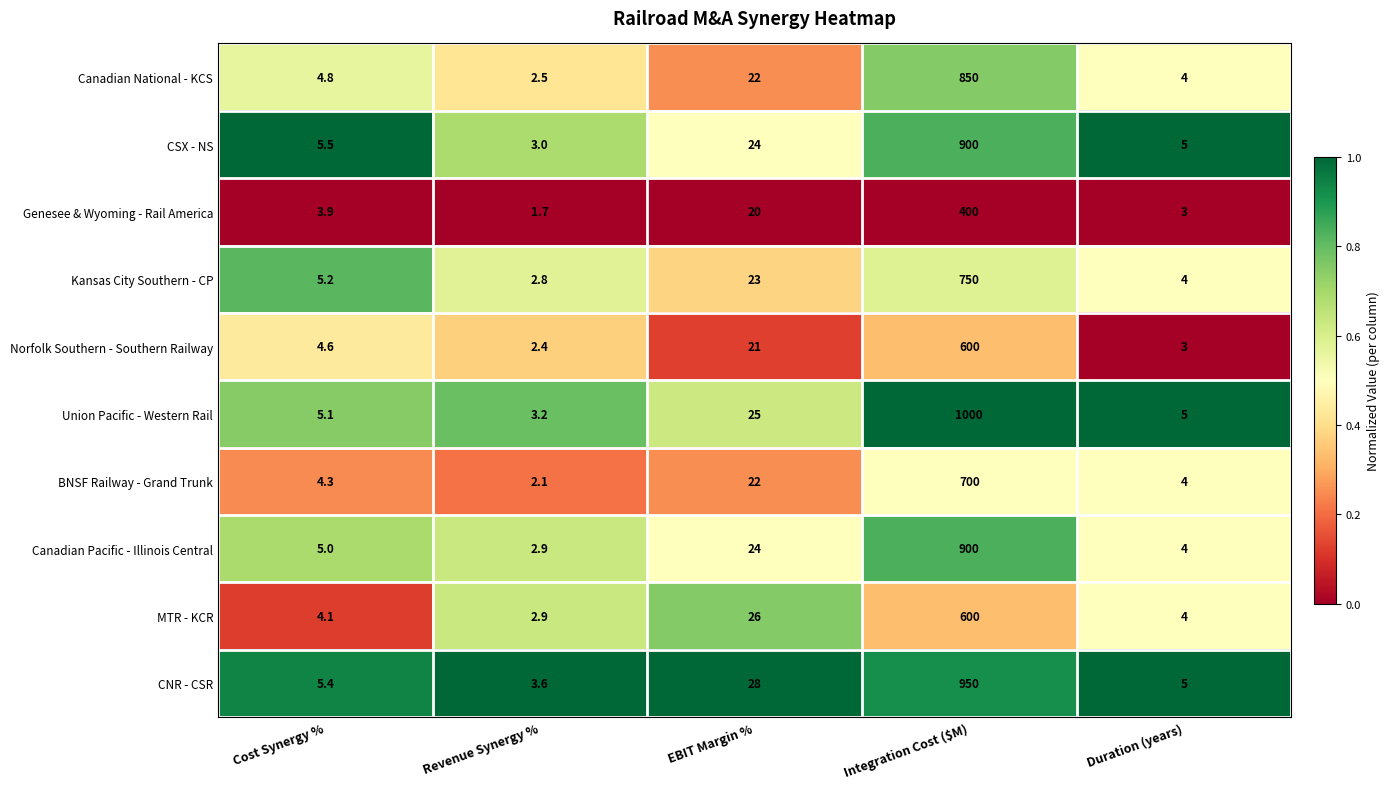

What is the approximate value of Union Pacific - Western Rail at Integration Cost ($M)?

1000.0